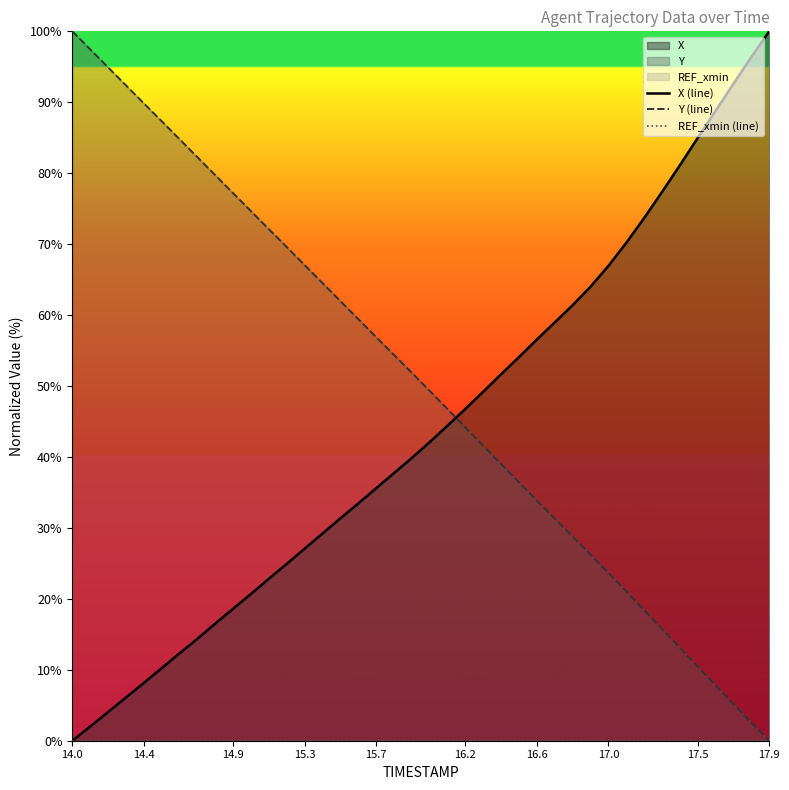

How many lines are shown in the chart?

3